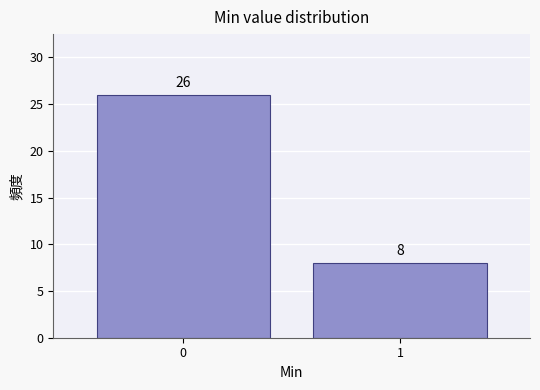

Reading right to left, list all the values displayed in this chart.

1=8	0=26